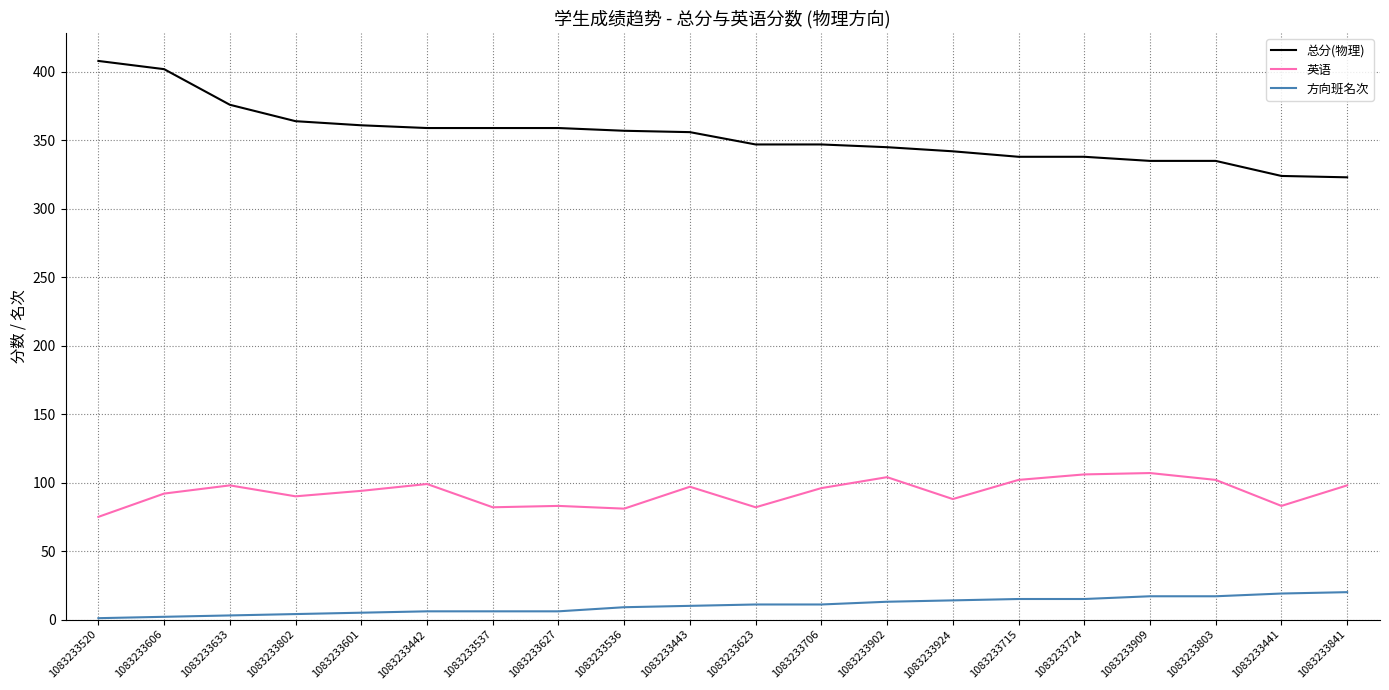

Read the 英语 value at 1083233924.

88